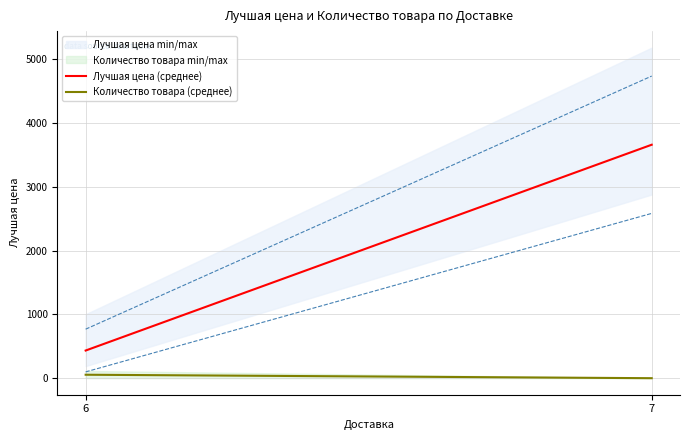

What is the average value of the Количество товара (среднее) series?

28.1